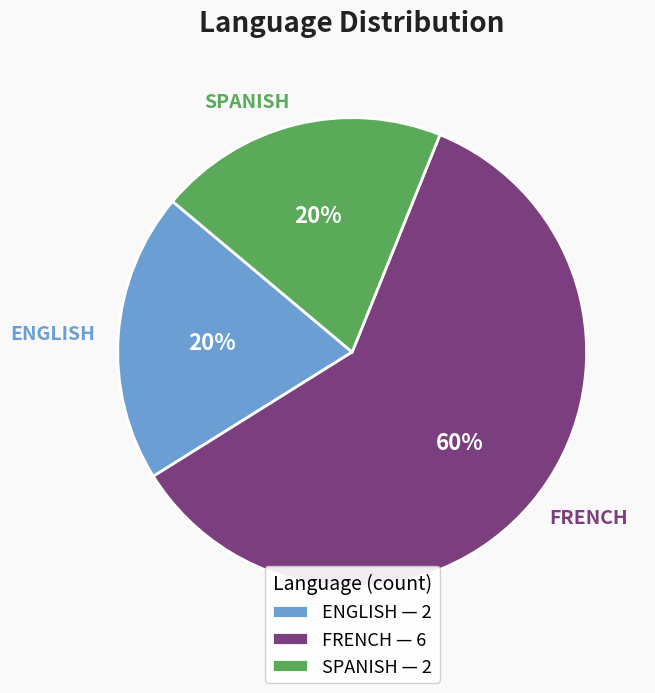

Do SPANISH and FRENCH together represent more than half of the pie?

Yes